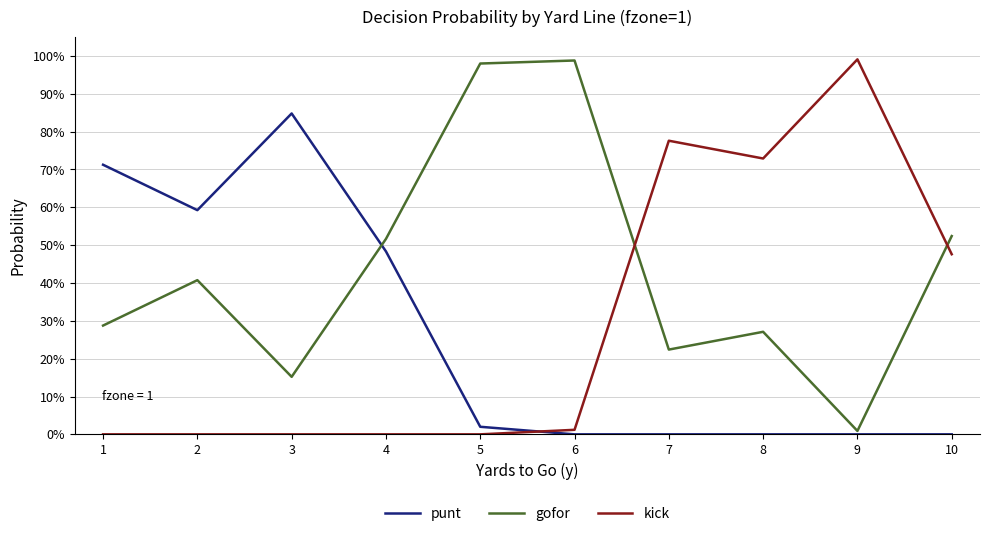

Is this an area chart (filled region under the line)?

No